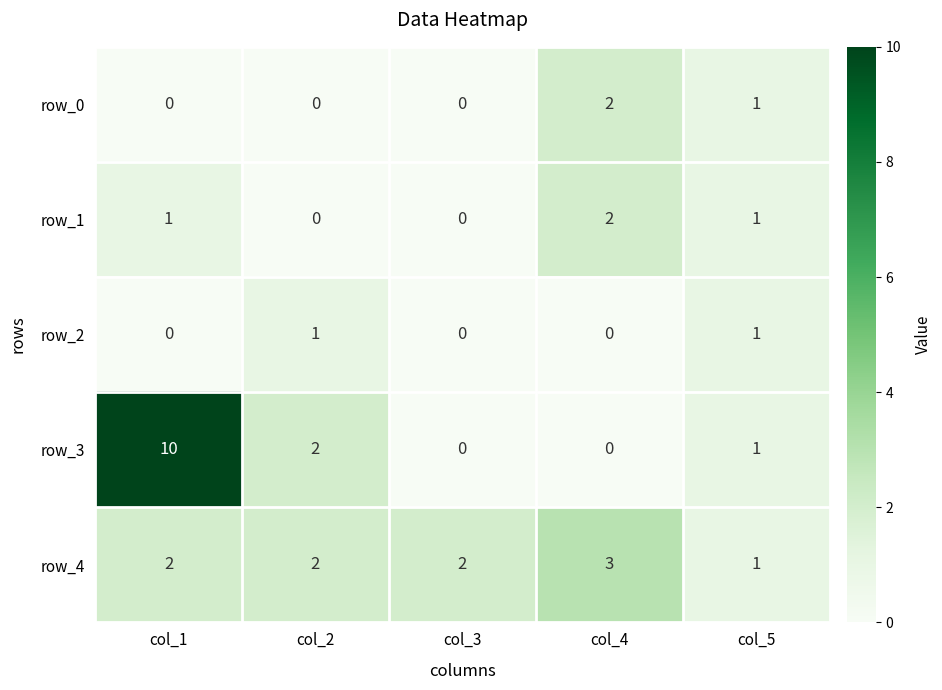

Reading left to right, extract all data points from this chart.

row_0: col_1=0	col_2=0	col_3=0	col_4=2	col_5=1
row_1: col_1=1	col_2=0	col_3=0	col_4=2	col_5=1
row_2: col_1=0	col_2=1	col_3=0	col_4=0	col_5=1
row_3: col_1=10	col_2=2	col_3=0	col_4=0	col_5=1
row_4: col_1=2	col_2=2	col_3=2	col_4=3	col_5=1